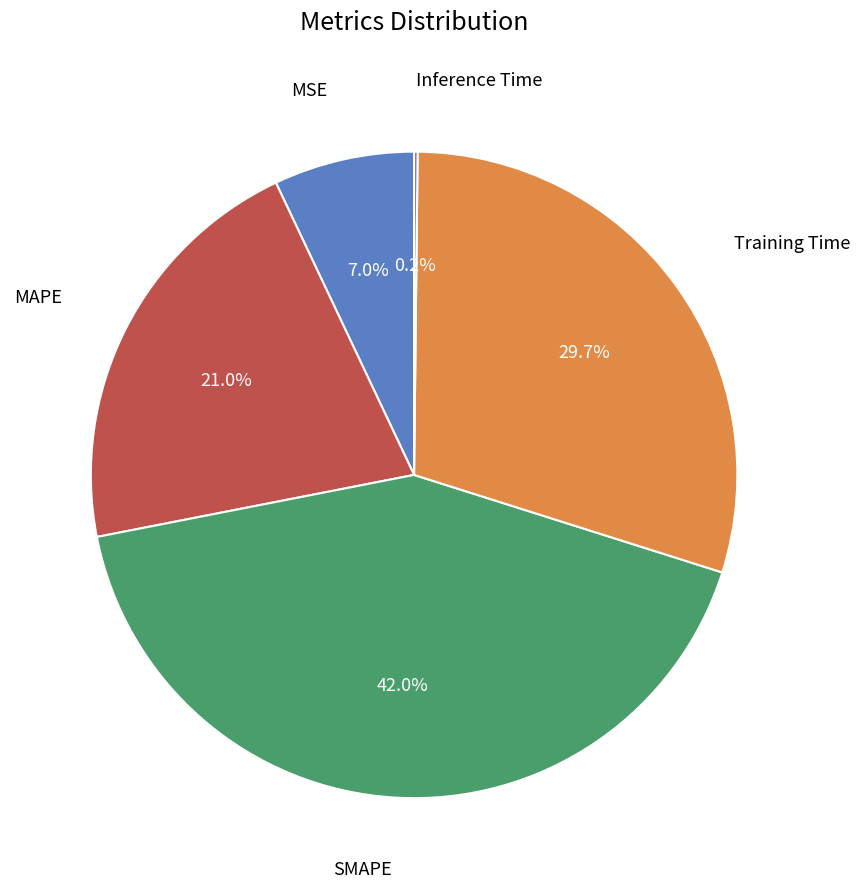

Is there any slice that represents more than half of the pie?

No